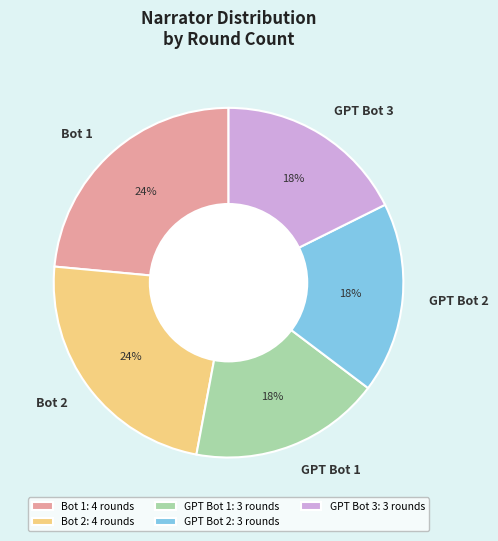

True or false: GPT Bot 1 accounts for 18% of the total.

True